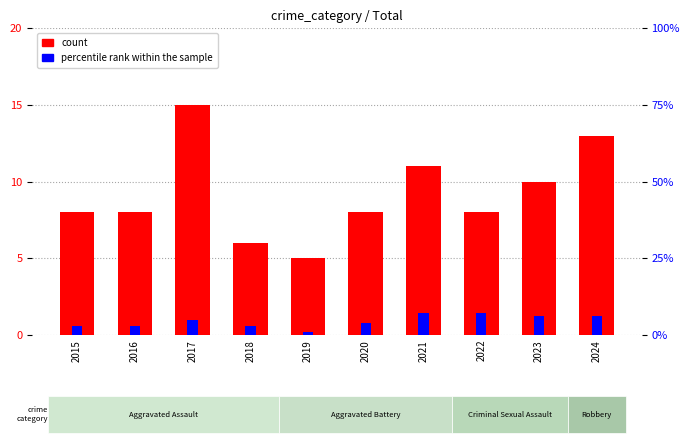

Reading left to right, what are all the values shown in this chart?

count: 2015=8	2016=8	2017=15	2018=6	2019=5	2020=8	2021=11	2022=8	2023=10	2024=13
percentile rank within the sample: 2015=3	2016=3	2017=5	2018=3	2019=1	2020=4	2021=7	2022=7	2023=6	2024=6